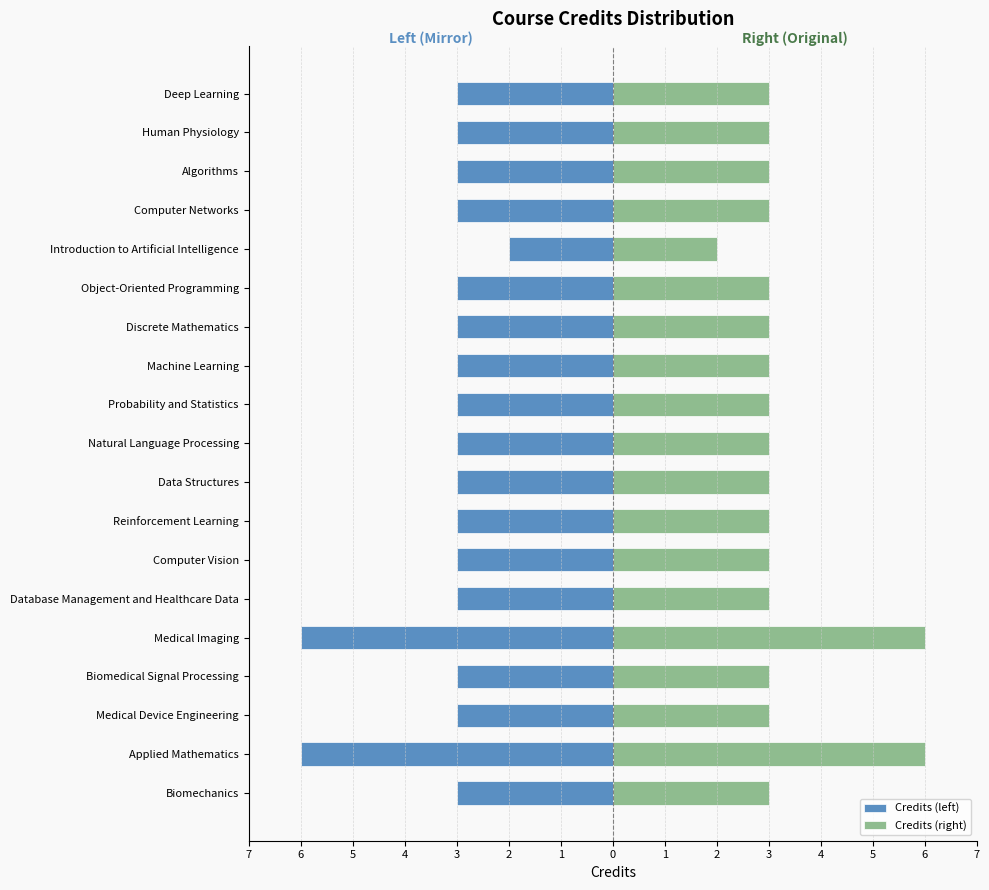

How many values in the Credits (right) series exceed 3?

2